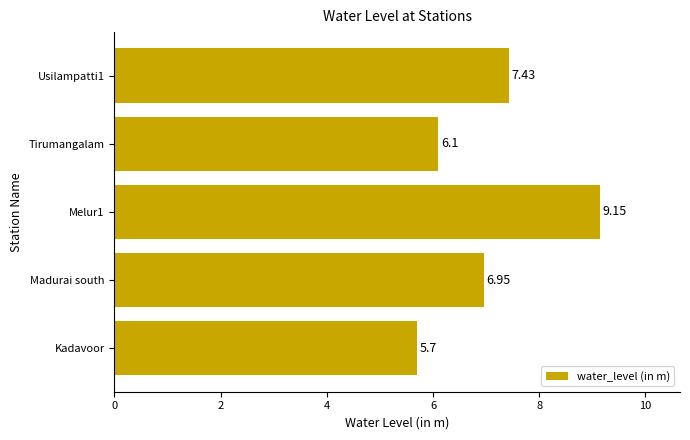

List the labels in order of value, largest first.

Melur1, Usilampatti1, Madurai south, Tirumangalam, Kadavoor